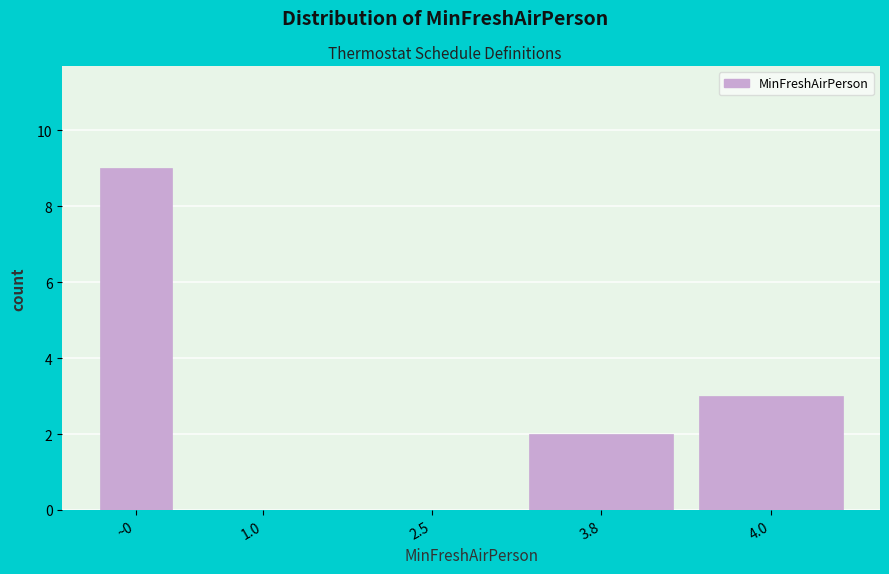

Reading right to left, extract all data points from this chart.

4.0=3	3.8=2	2.5=0	1.0=0	~0=9